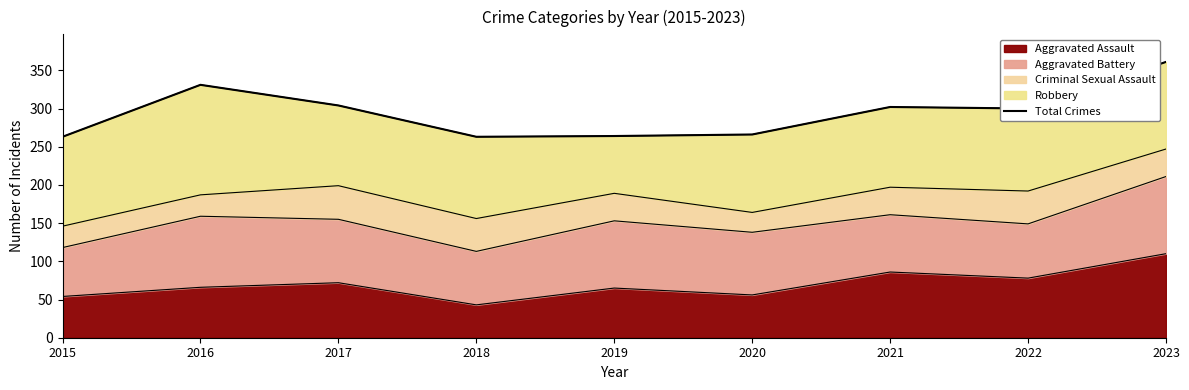

Reading left to right, transcribe all the data shown in this chart.

2015=263	2016=331	2017=304	2018=263	2019=264	2020=266	2021=302	2022=300	2023=361